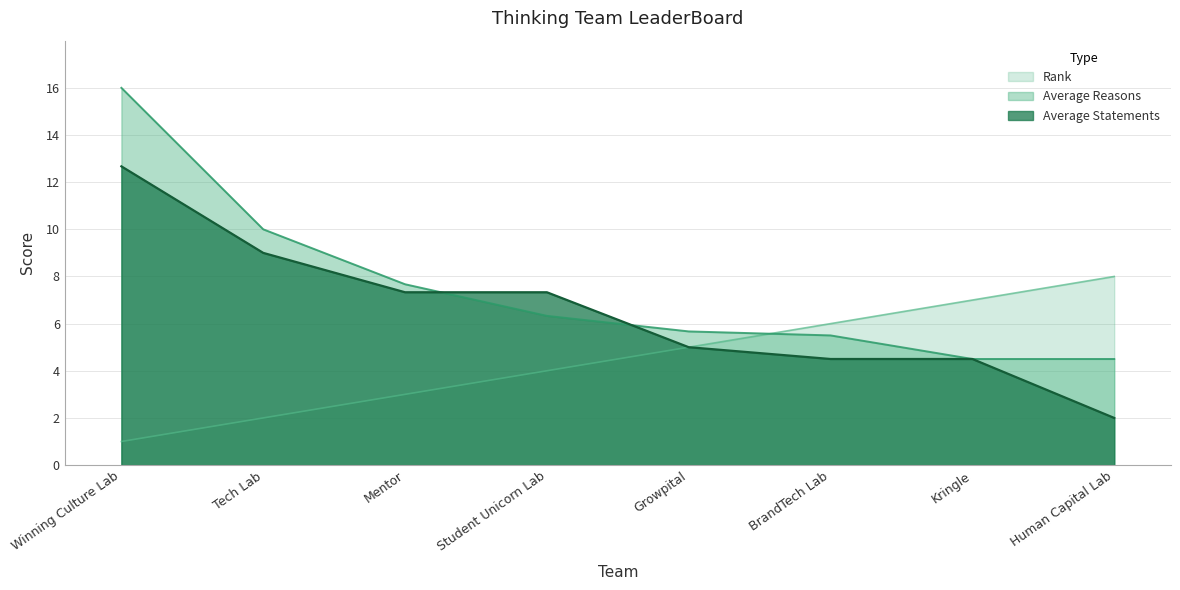

How many series are shown in this chart?

3